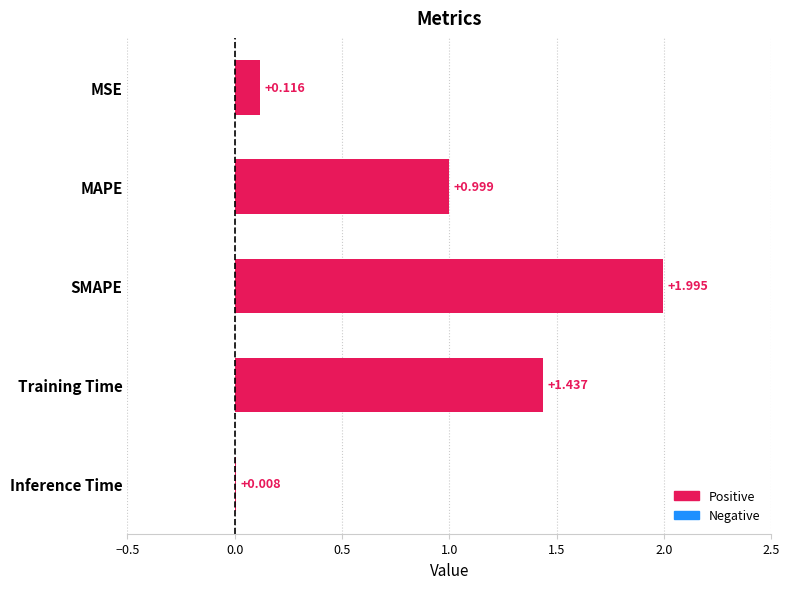

How many series are shown in this chart?

1